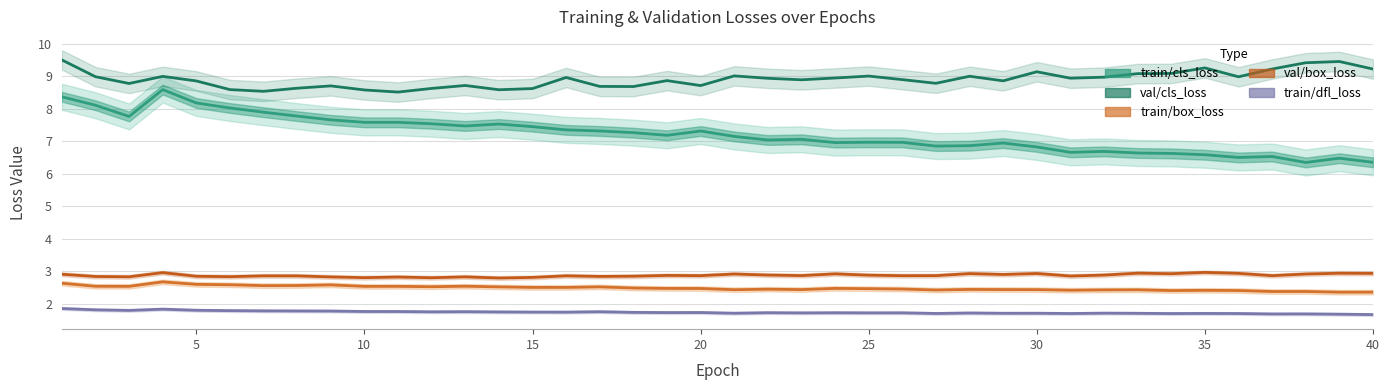

How many lines are shown in the chart?

5